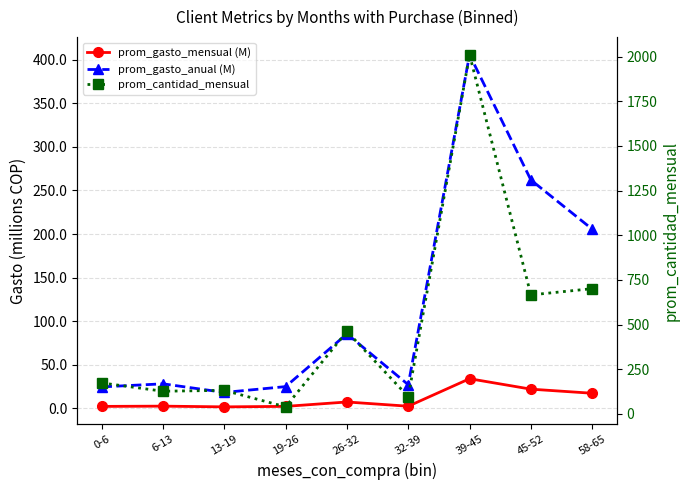

Rank the categories by prom_gasto_mensual (M) value from highest to lowest.

39-45, 45-52, 58-65, 26-32, 6-13, 32-39, 19-26, 0-6, 13-19